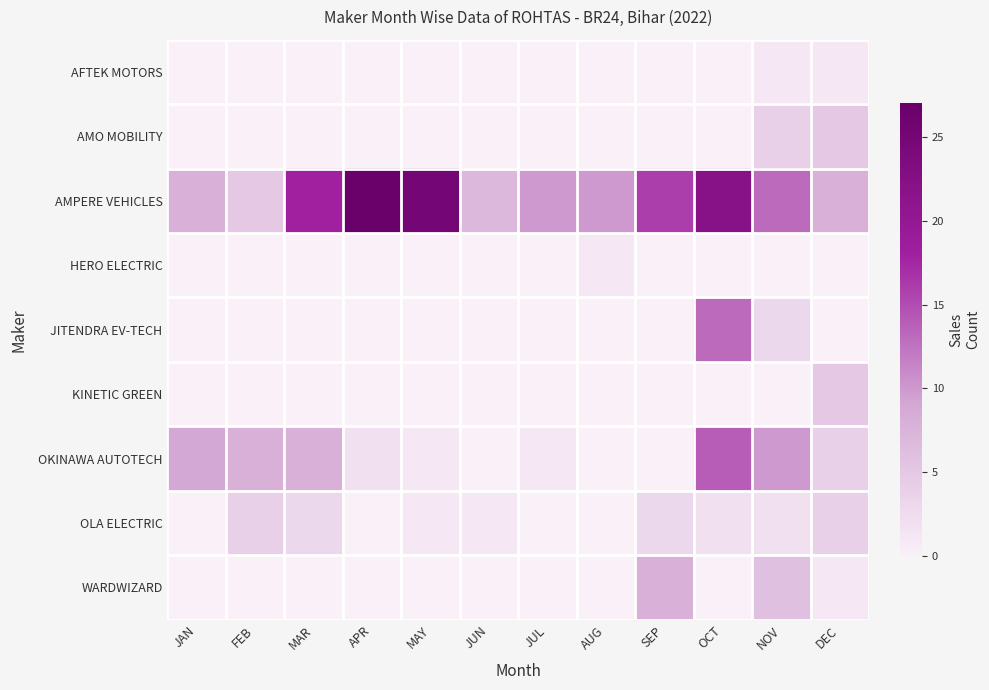

Rank the series at MAR from highest to lowest value.

AMPERE VEHICLES, OKINAWA AUTOTECH, OLA ELECTRIC, AFTEK MOTORS, AMO MOBILITY, HERO ELECTRIC, JITENDRA EV-TECH, KINETIC GREEN, WARDWIZARD